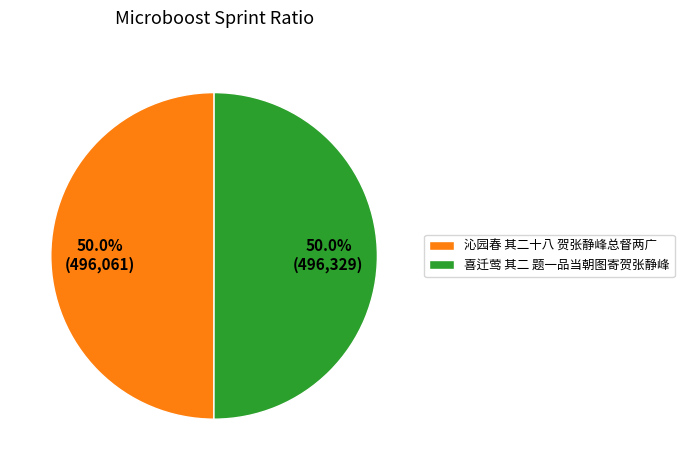

What is the total percentage of 喜迁莺 其二 题一品当朝图寄贺张静峰 and 沁园春 其二十八 贺张静峰总督两广?

100.0%